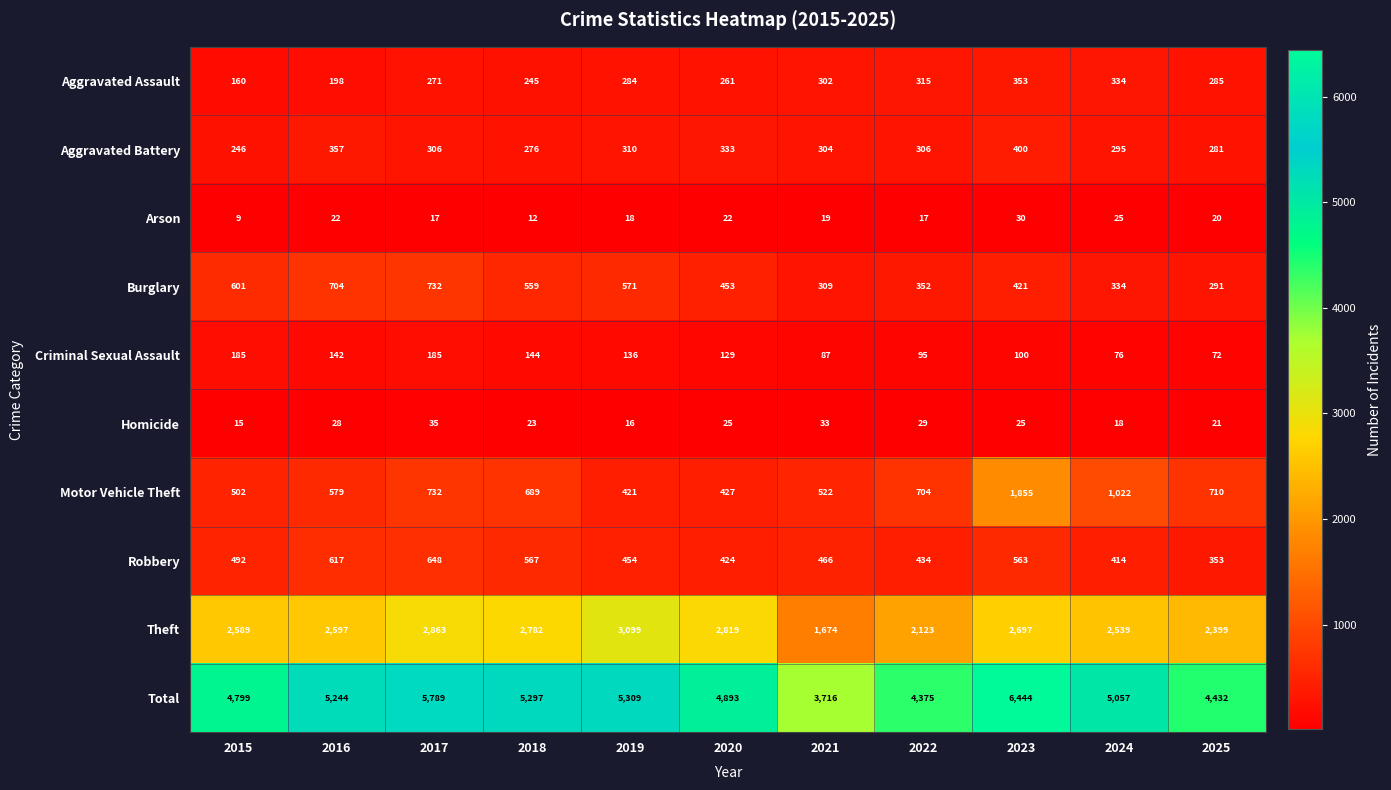

What is the sum of all Total values?

55355